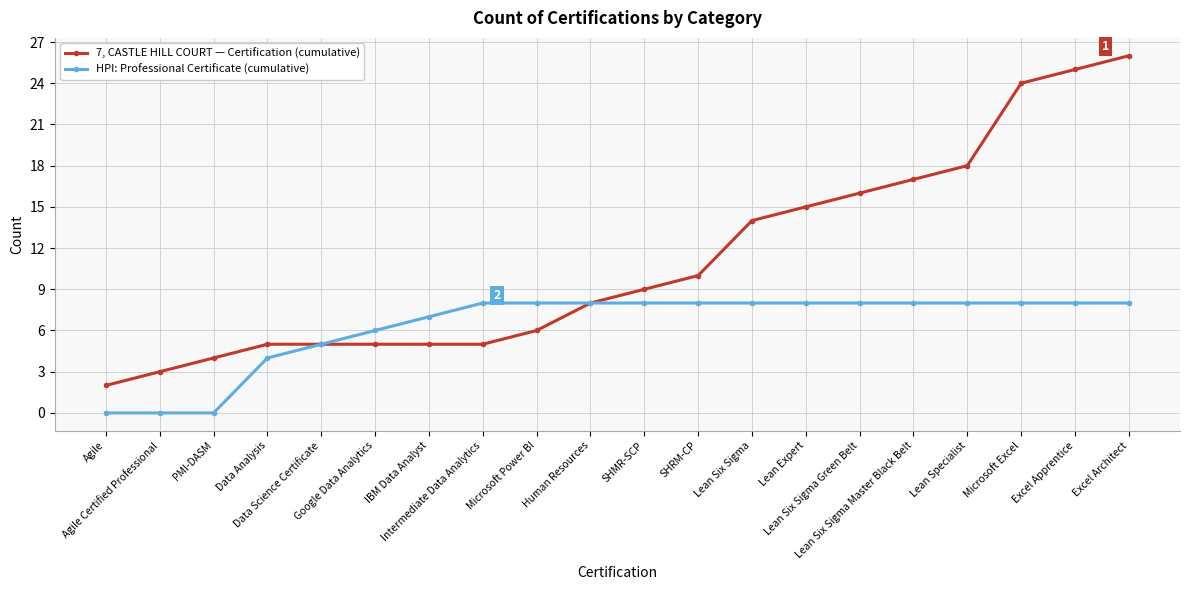

What is the sum of all 7, CASTLE HILL COURT — Certification (cumulative) values?

222